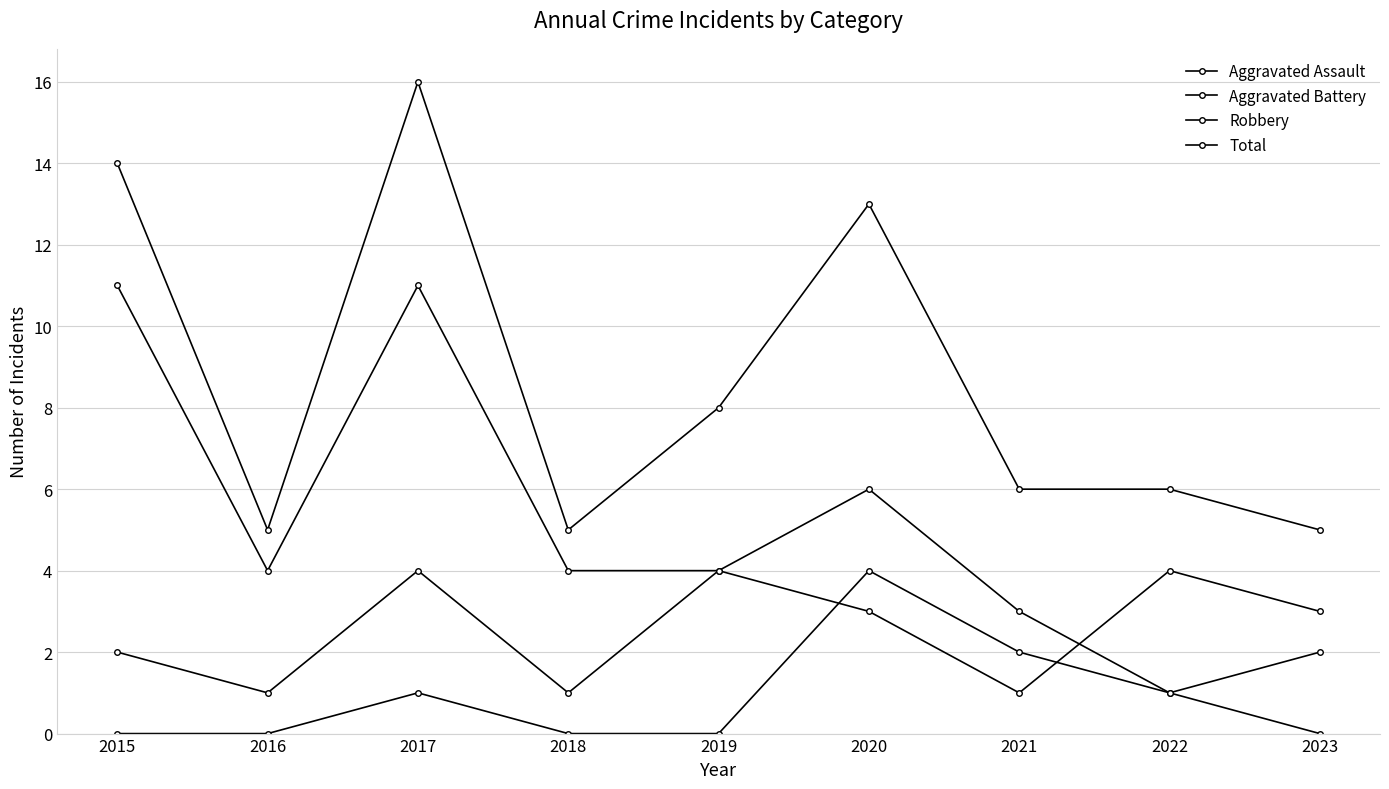

What is the difference between the maximum and minimum values in the Total series?

11